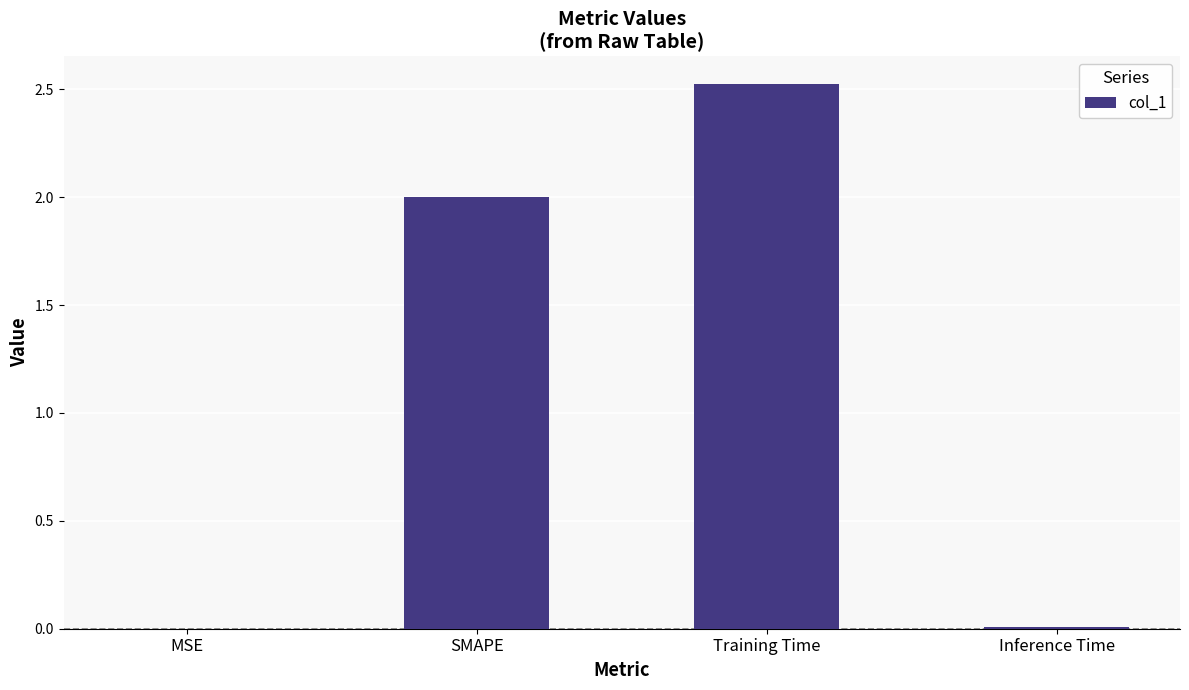

What is the greatest value displayed?

2.5